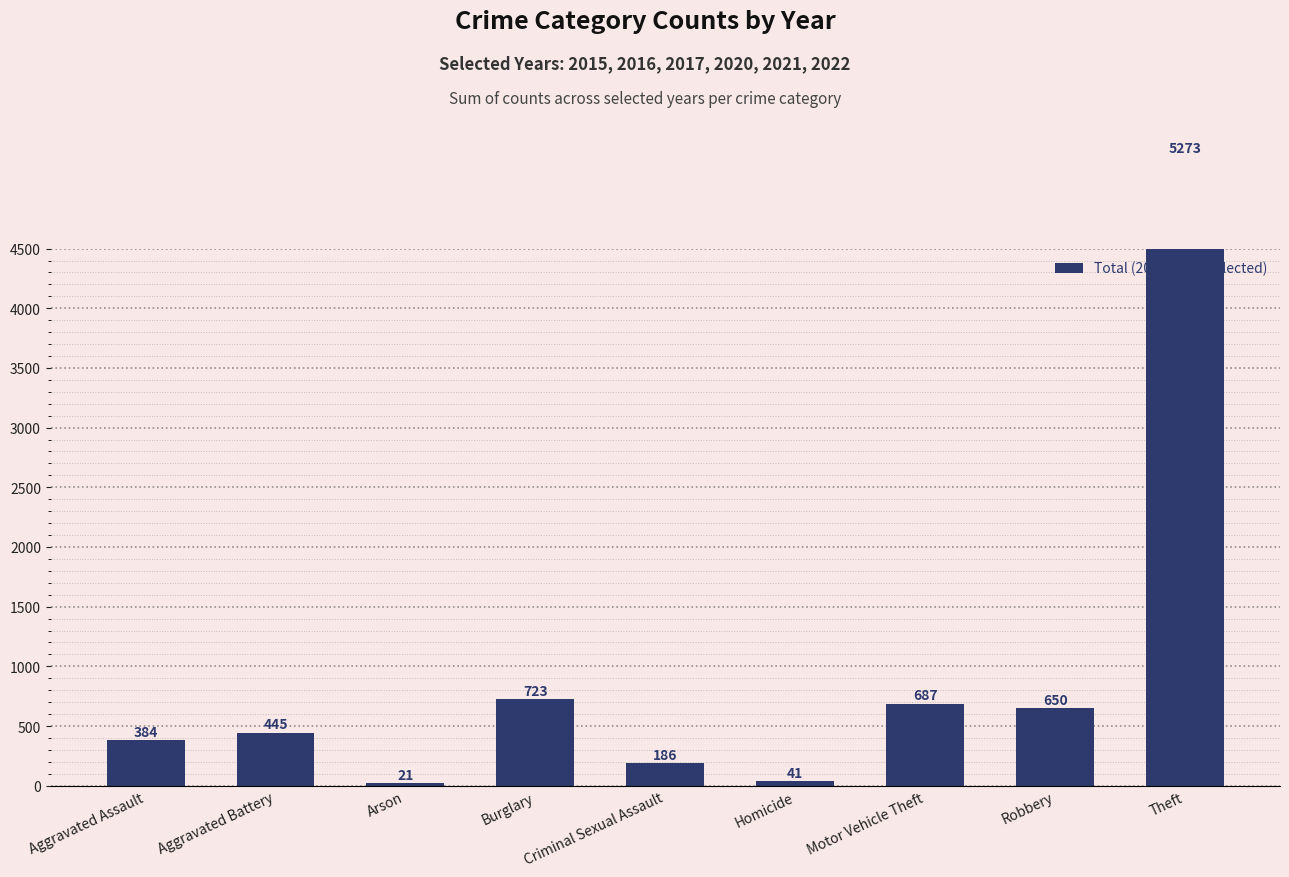

The value at Homicide is 41. True or false?

True